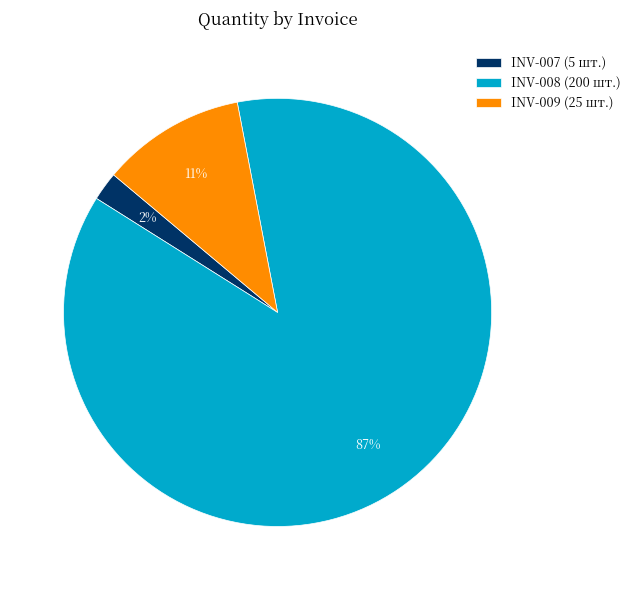

True or false: INV-009 accounts for 1% of the total.

False